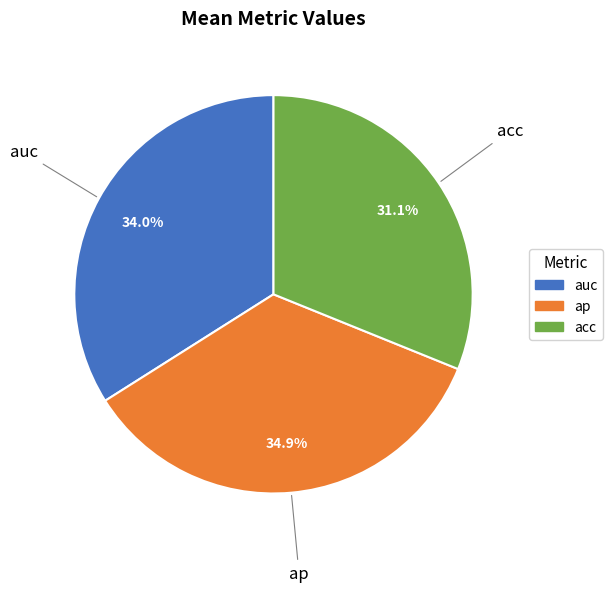

Which has a higher value, acc or ap?

ap